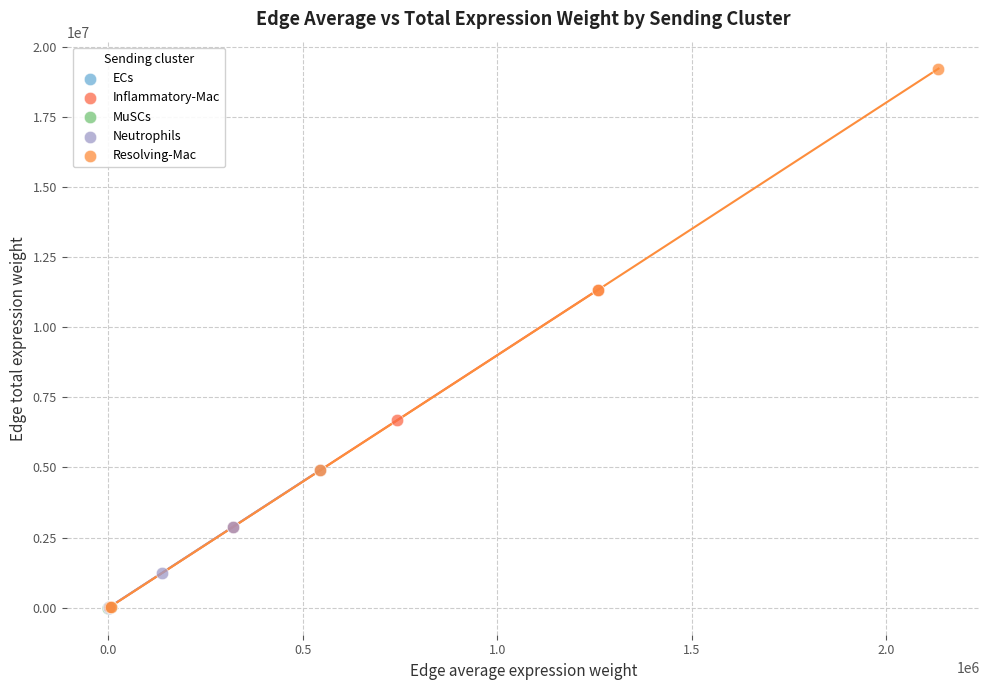

Which series reaches the maximum Y coordinate?

Resolving-Mac